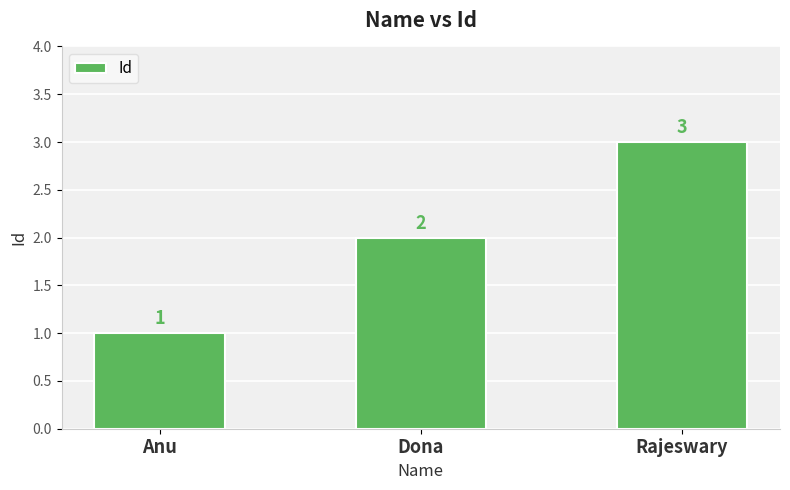

Reading left to right, extract all data points from this chart.

1	2	3